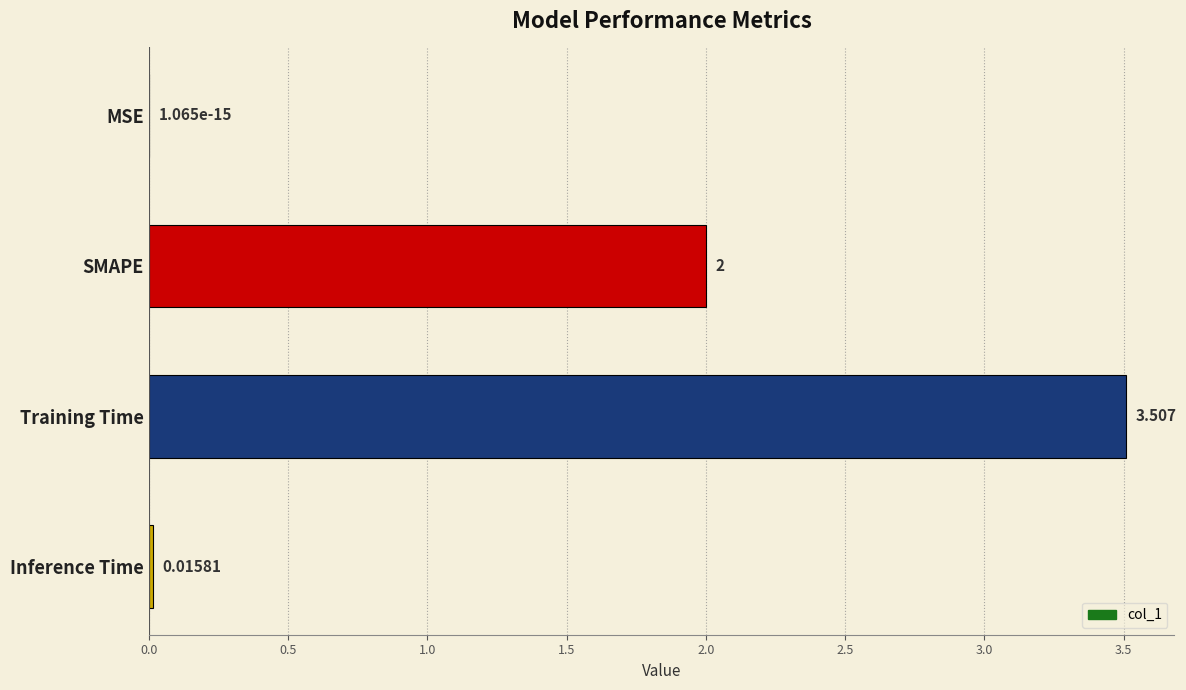

Between MSE and Inference Time, which is larger?

Inference Time